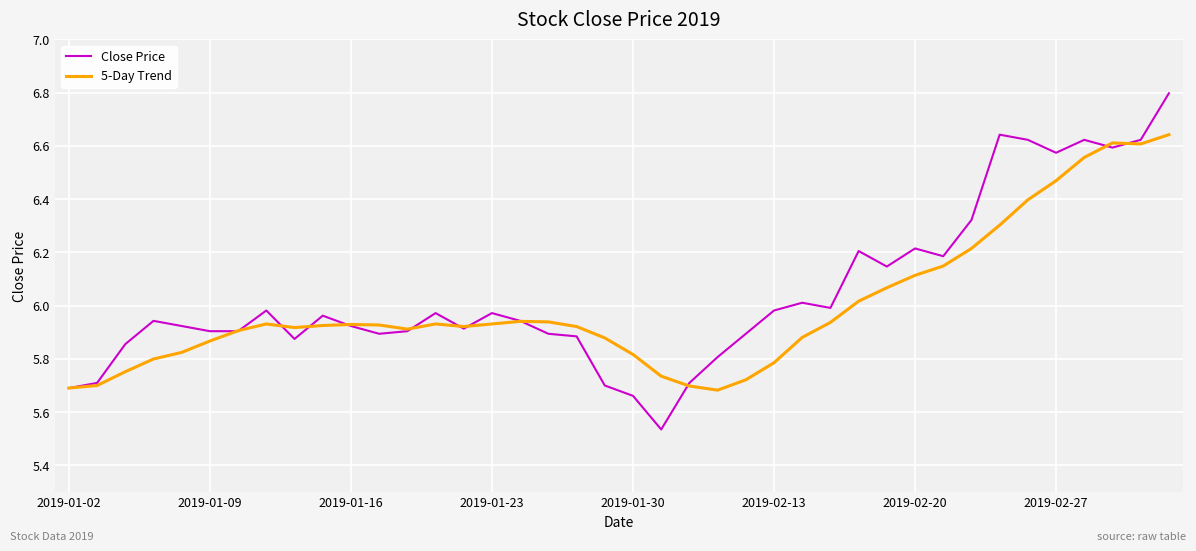

List the series in order of their peak value, highest first.

Close Price, 5-Day Trend